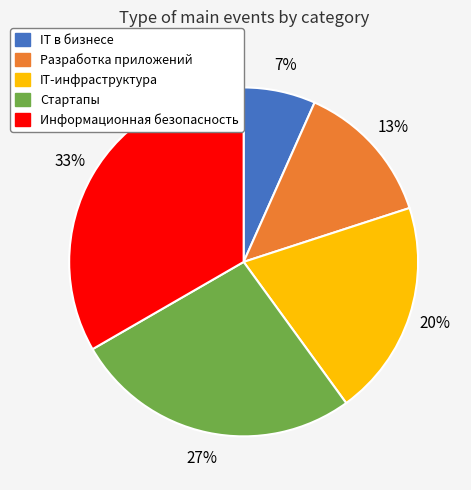

Between IT в бизнесе and Разработка приложений, which is larger?

Разработка приложений